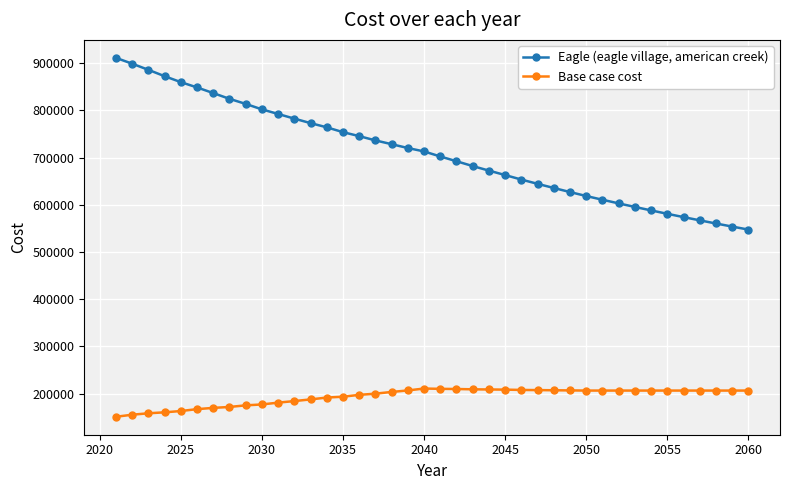

Rank the series by their average value, from lowest to highest.

Base case cost, Eagle (eagle village, american creek)